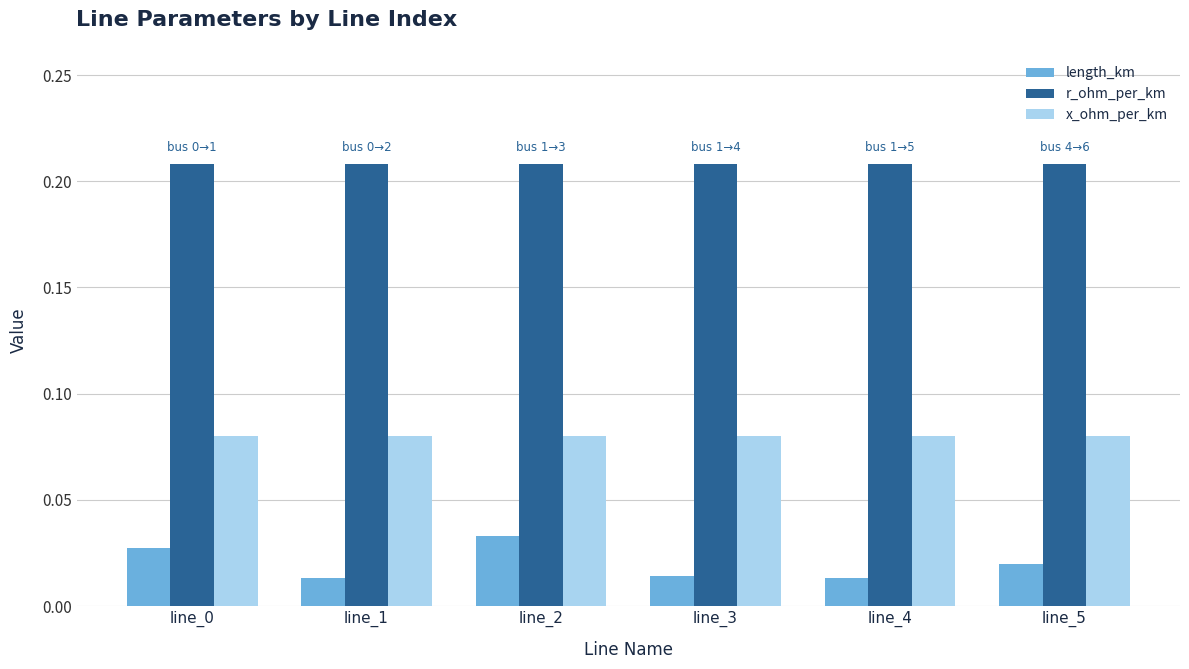

The value of x_ohm_per_km at line_2 is 0.0. True or false?

False